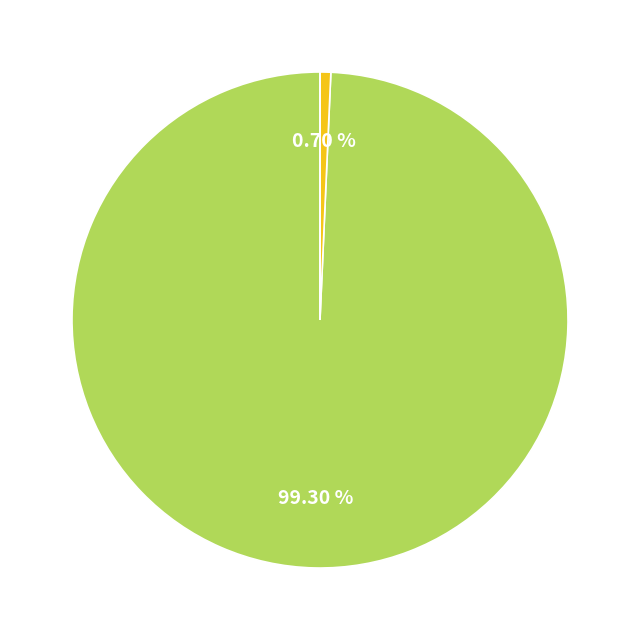

Is there a majority slice in this chart?

Yes